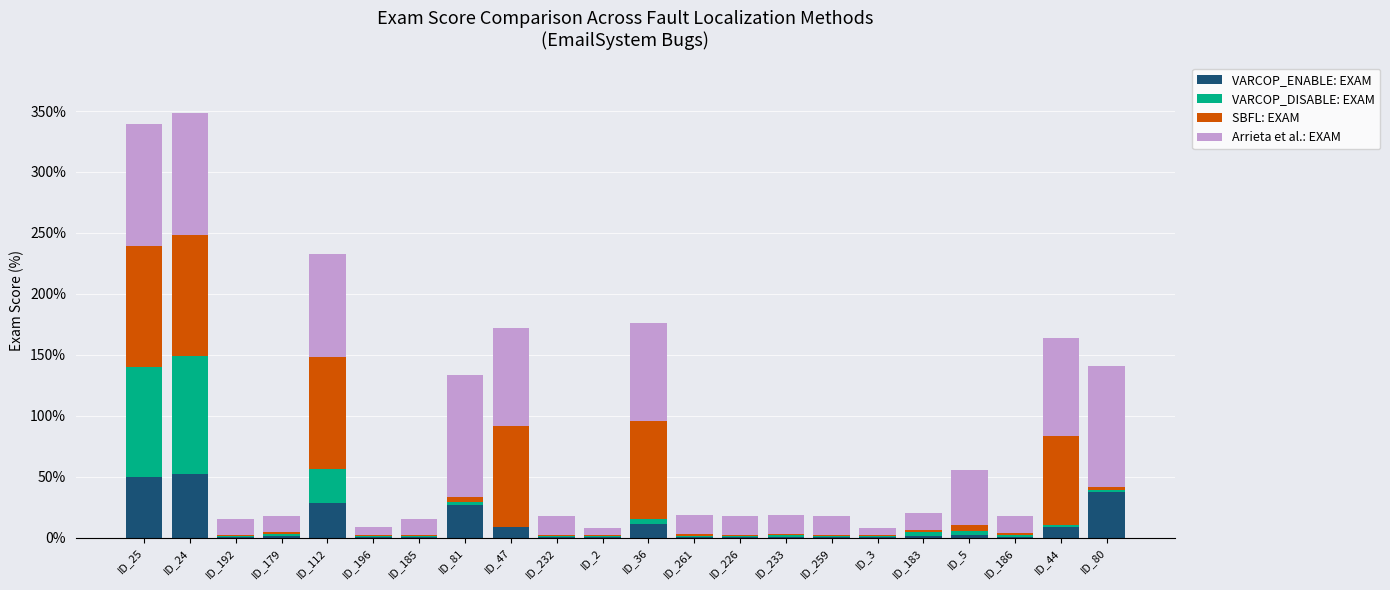

What are all the series names shown in the legend?

VARCOP_ENABLE: EXAM, VARCOP_DISABLE: EXAM, SBFL: EXAM, Arrieta et al.: EXAM